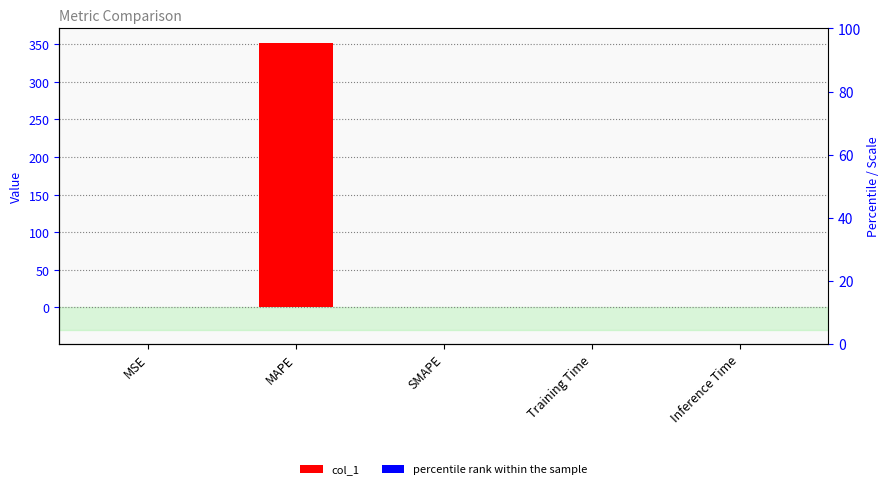

Reading right to left, what are all the values shown in this chart?

col_1: Inference Time=0.0	Training Time=0.0	SMAPE=0.0	MAPE=352.0	MSE=0.6
percentile rank within the sample: Inference Time=0.0	Training Time=0.0	SMAPE=0.0	MAPE=0.3	MSE=0.0